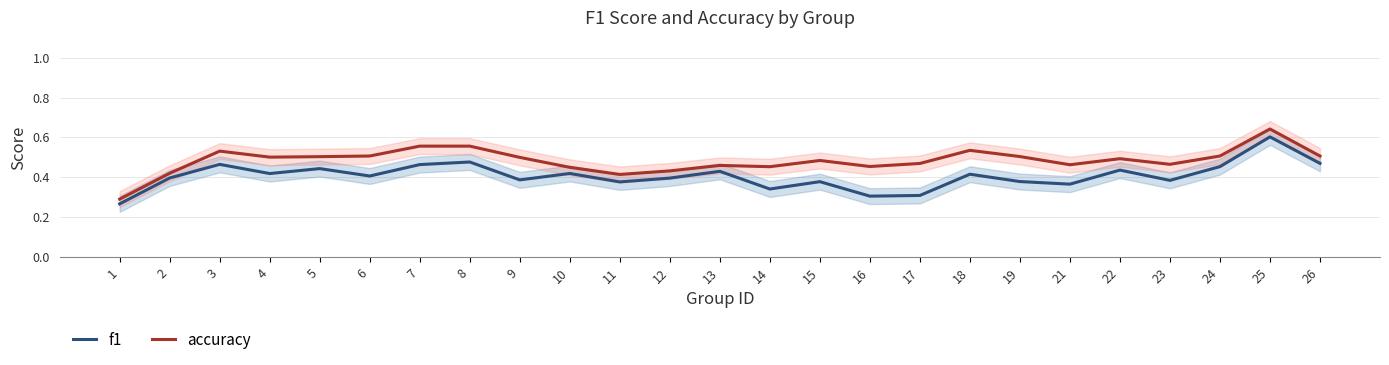

True or false: f1 has more than 1 points higher than both neighbors.

True